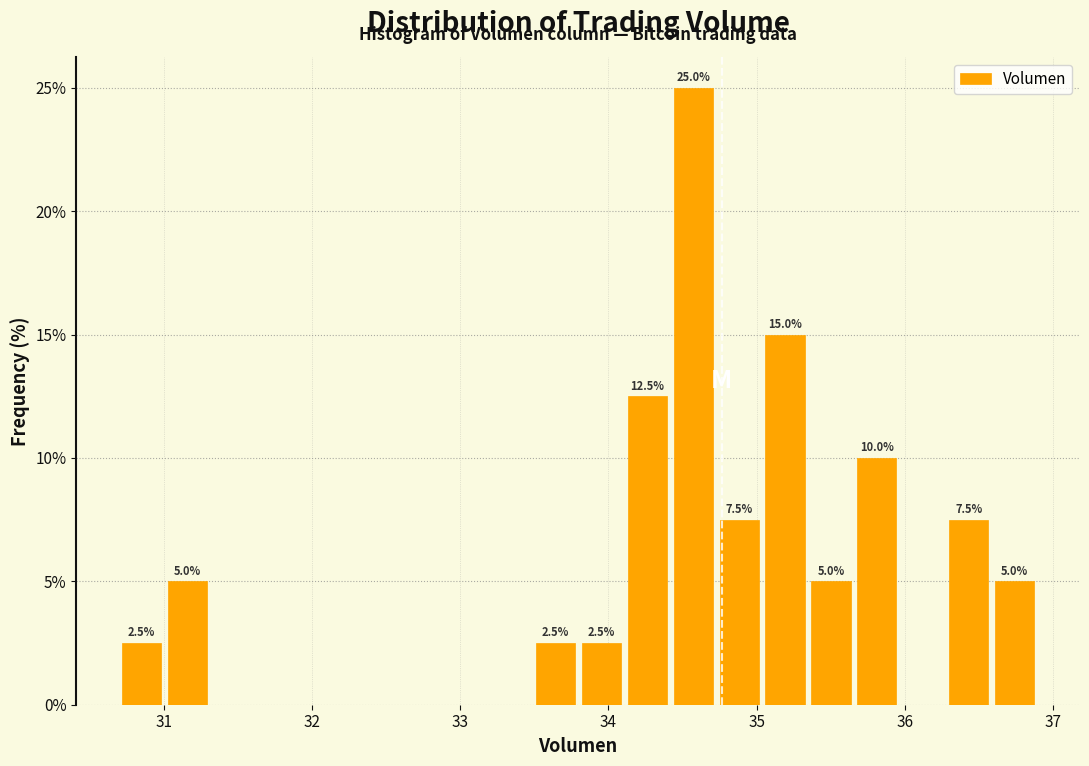

Read against the x-axis, roughly where is the centre of the tallest bar?

34.6